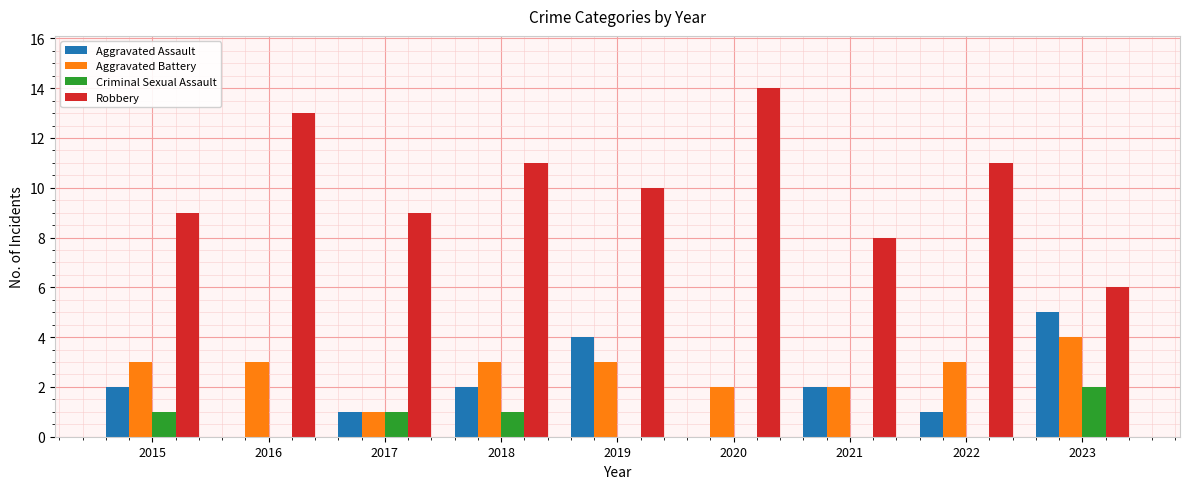

Does the chart contain stacked bars?

No